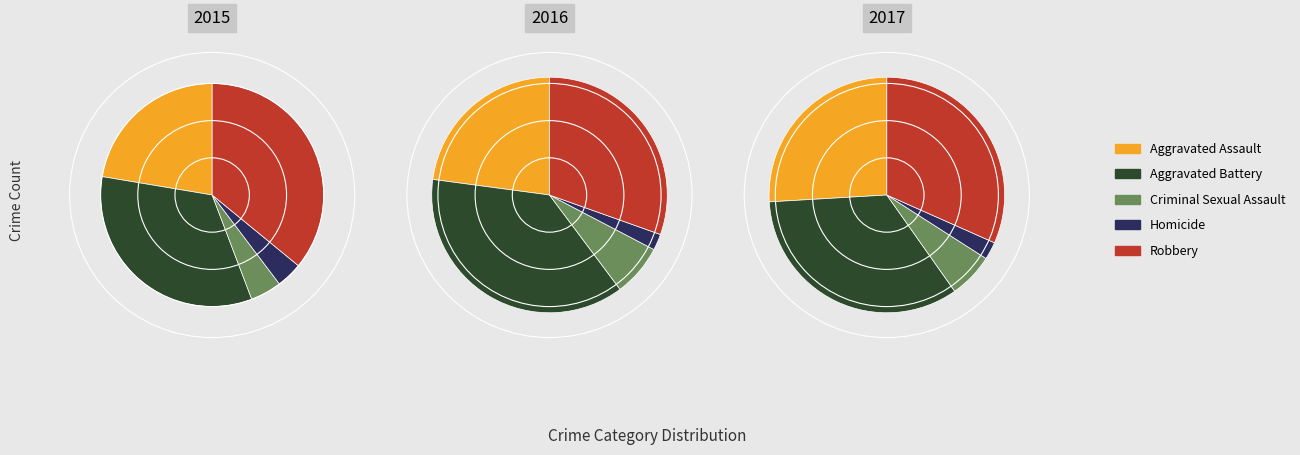

Is it true that Robbery is 22% of the pie?

False